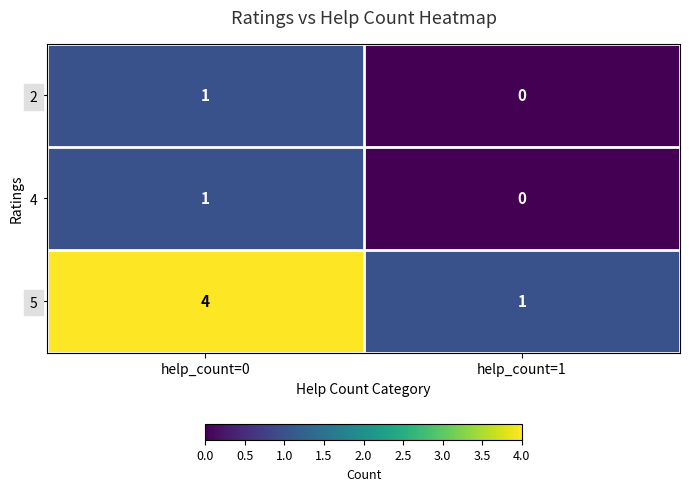

What is the maximum value shown in the chart?

4